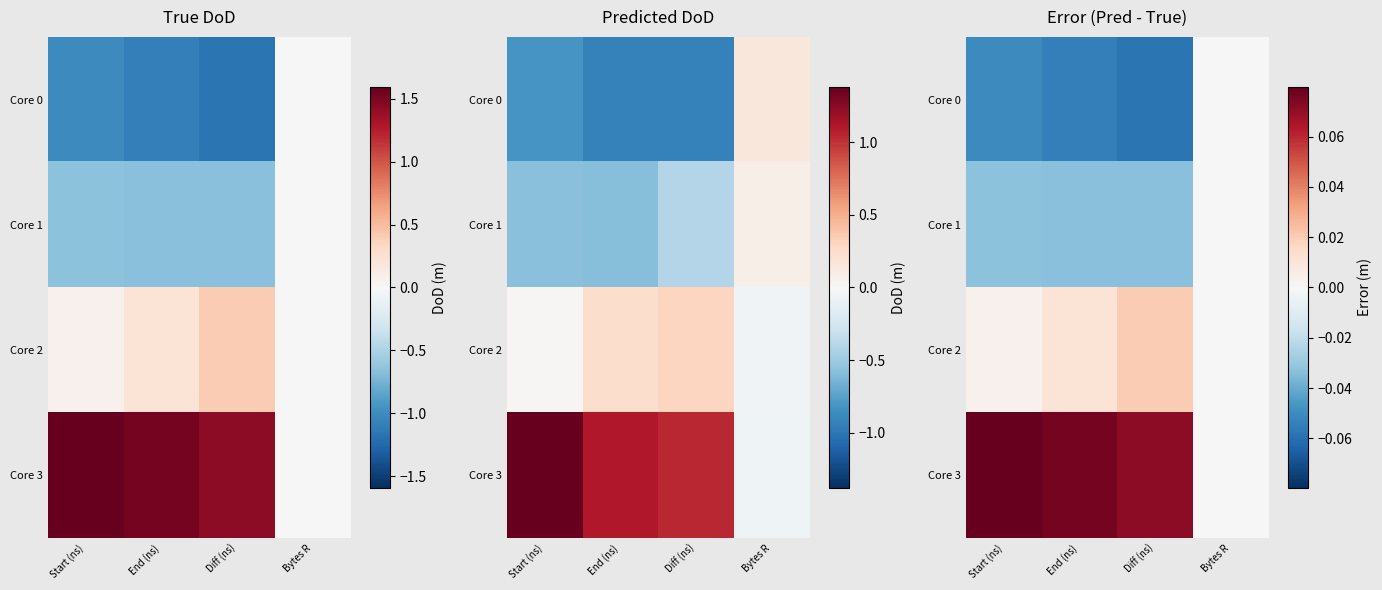

True or false: Core 2 has a value of 0.0 at End (ns).

False